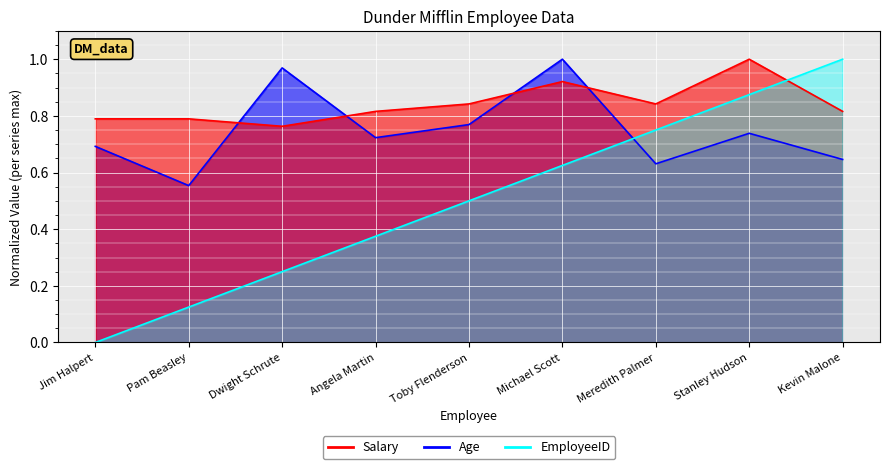

After their last crossing, which series has the higher values: EmployeeID or Salary?

EmployeeID